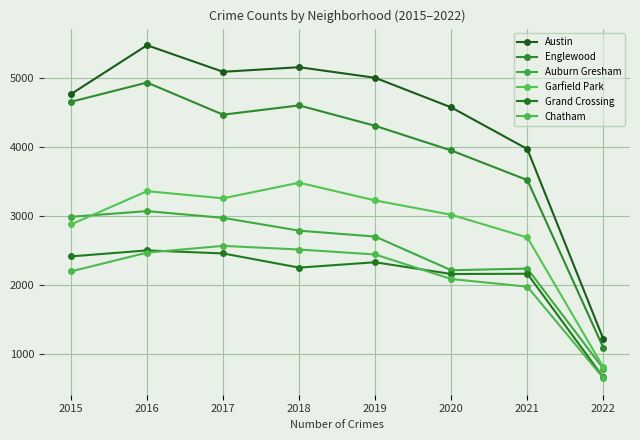

What are all the series names shown in the legend?

Austin, Englewood, Auburn Gresham, Garfield Park, Grand Crossing, Chatham